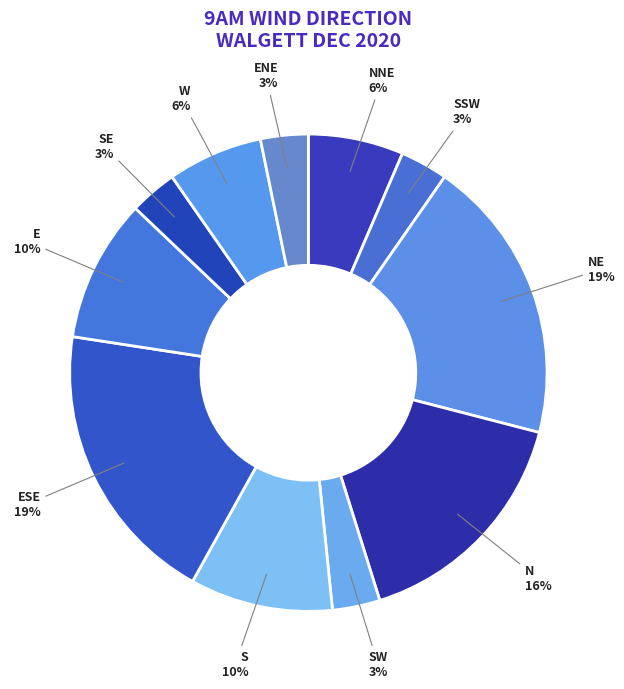

Is there any slice that represents more than half of the pie?

No